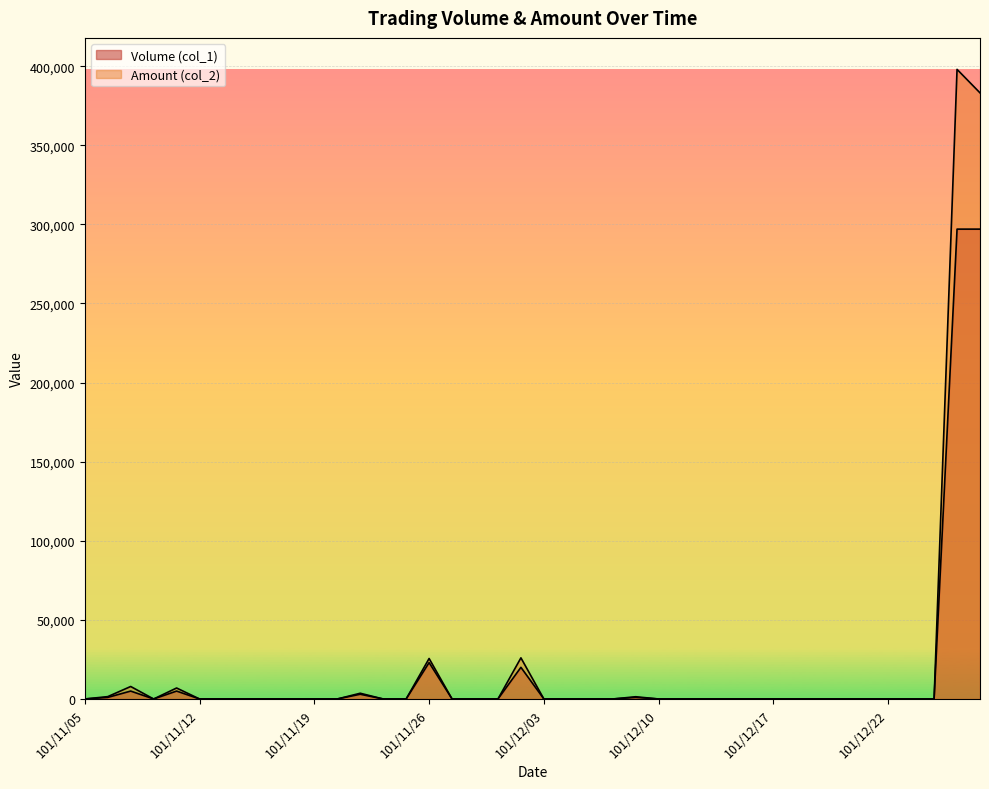

What position from the right is 101/11/29?

22